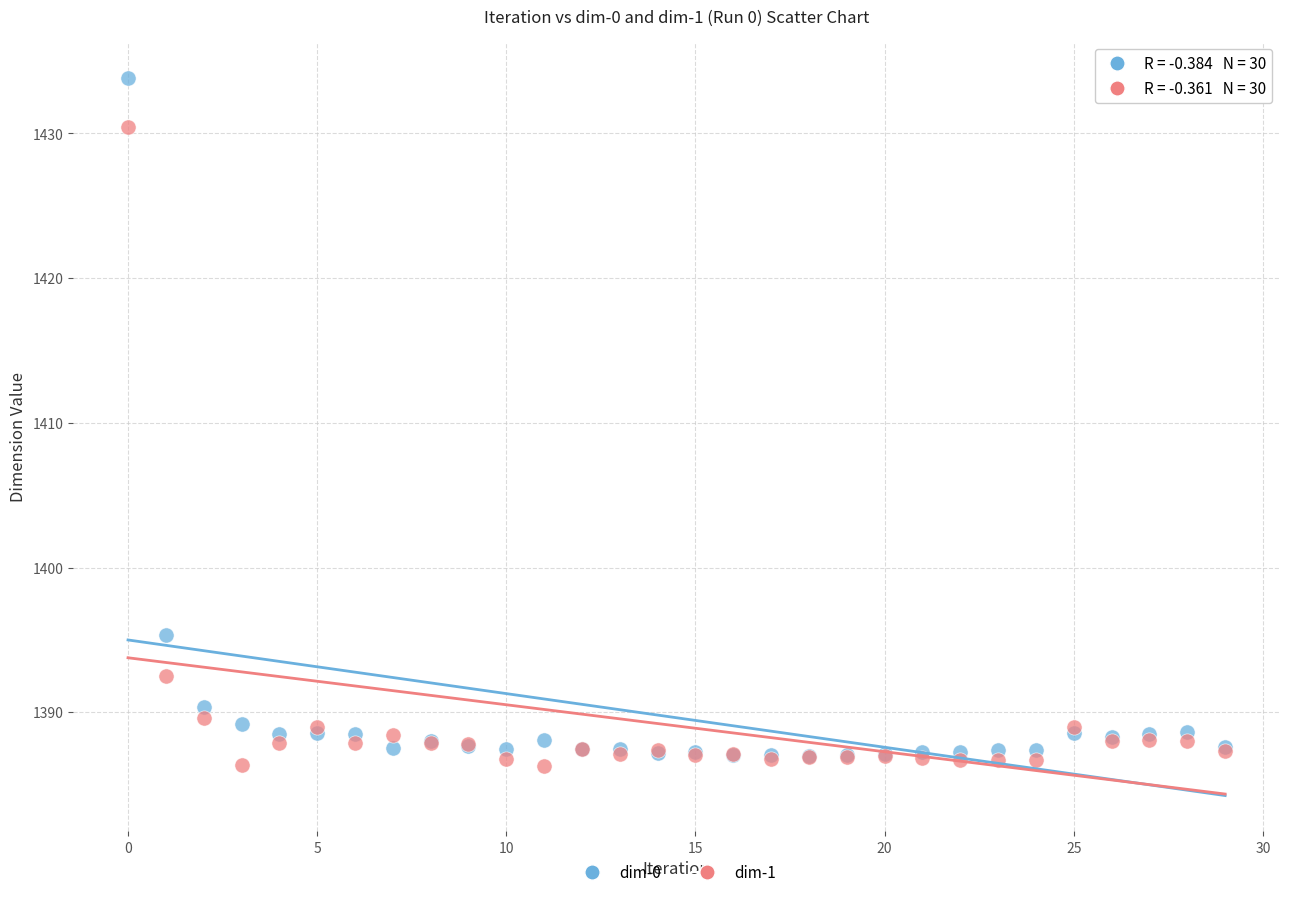

What are all the series names shown in the legend?

dim-0, dim-1